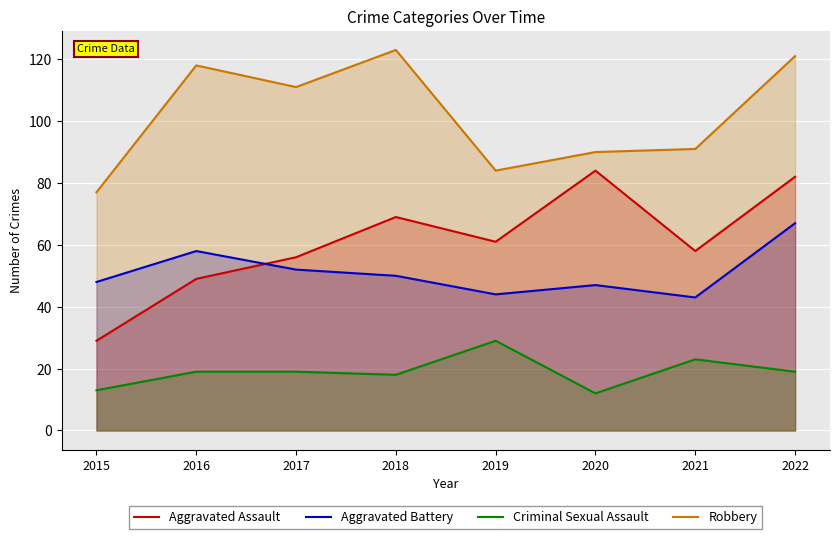

What is the value of the Robbery point at the 3rd from the left?

111